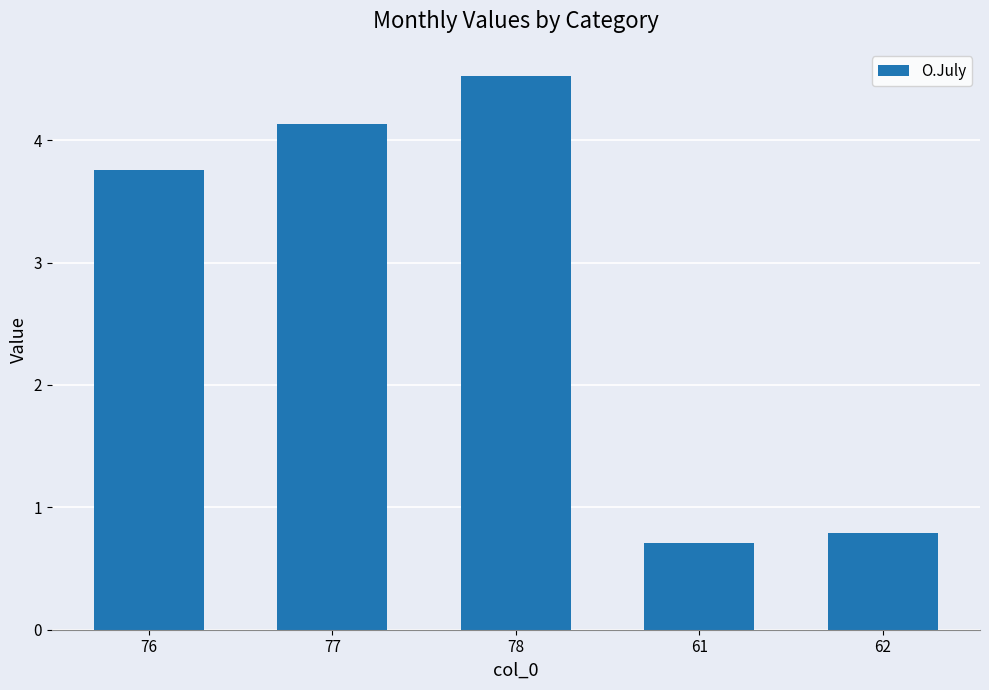

What is the difference between the maximum and minimum values?

3.8